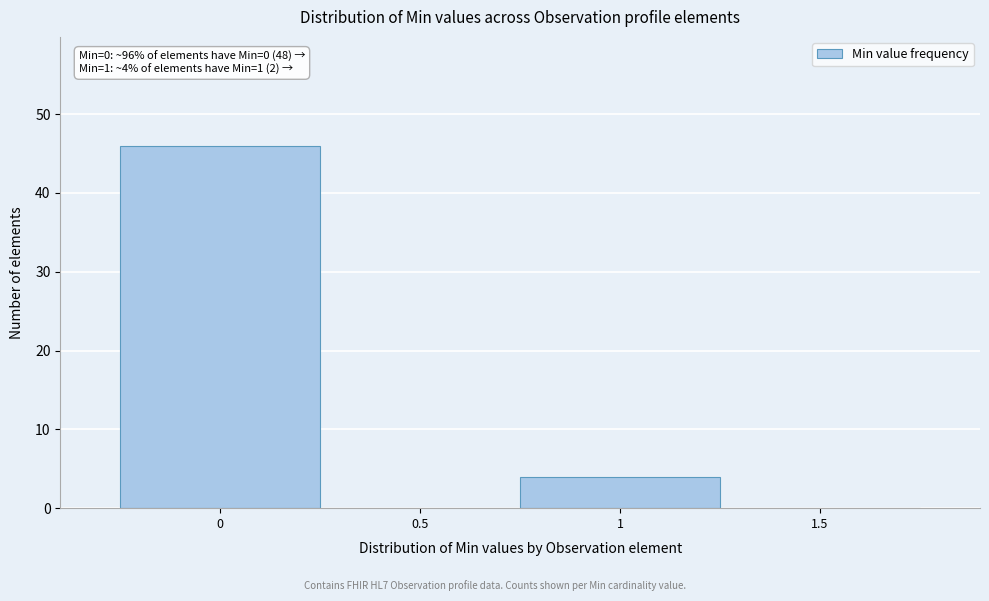

Which range on the x-axis has the tallest bar?

-0.25 to 0.25